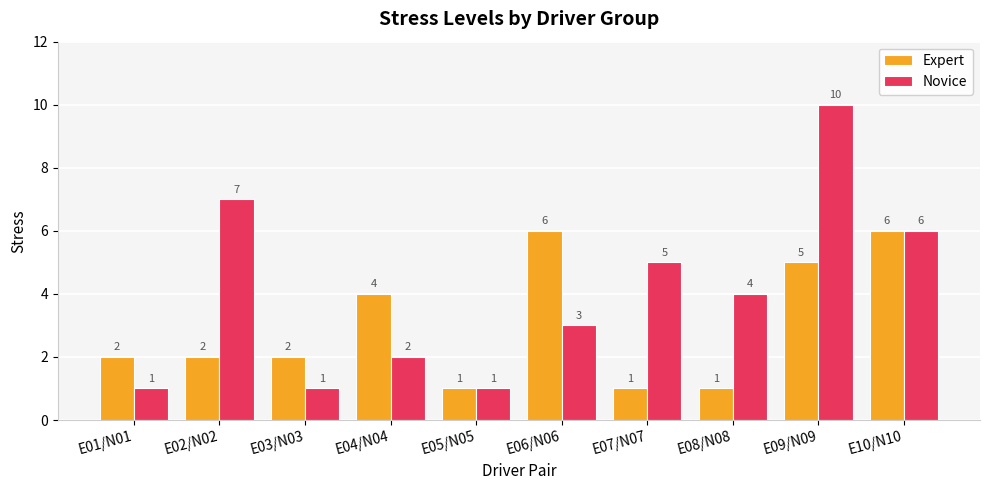

Rank the series by their maximum value, from lowest to highest.

Expert, Novice